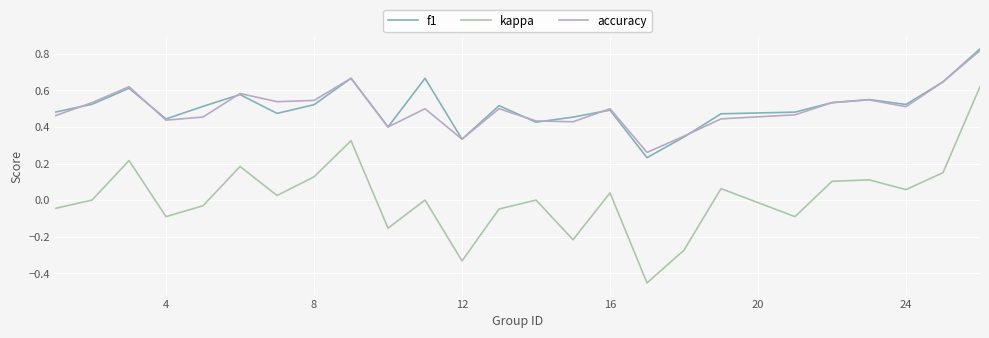

True or false: f1 and kappa cross at least once.

False